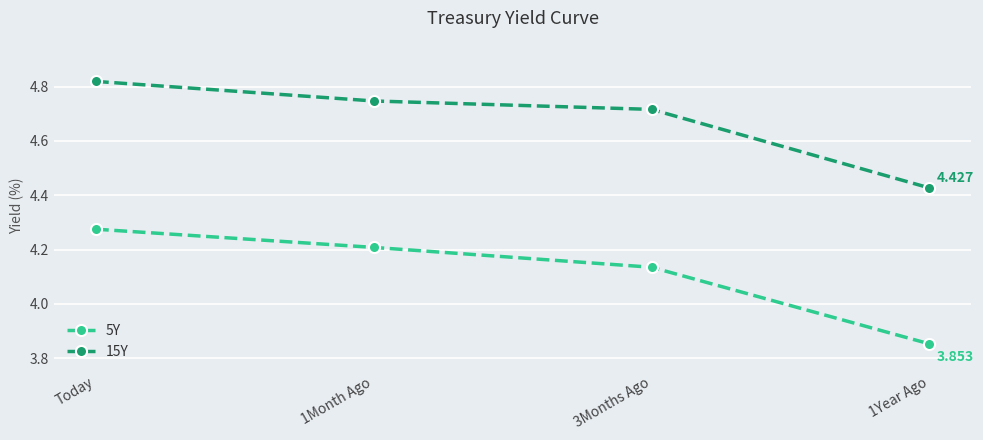

True or false: 15Y and 5Y intersect in this chart.

False